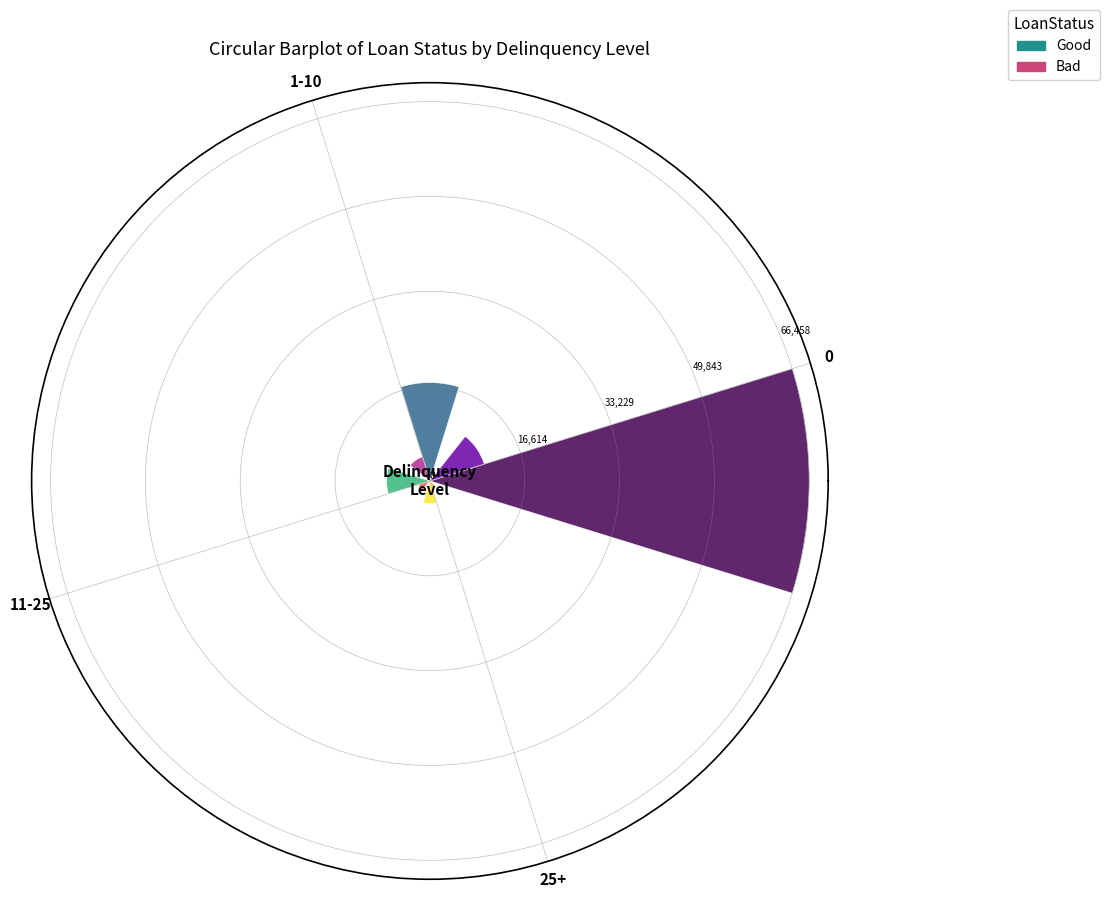

What is the difference between the maximum and minimum values in the Good series?

62481